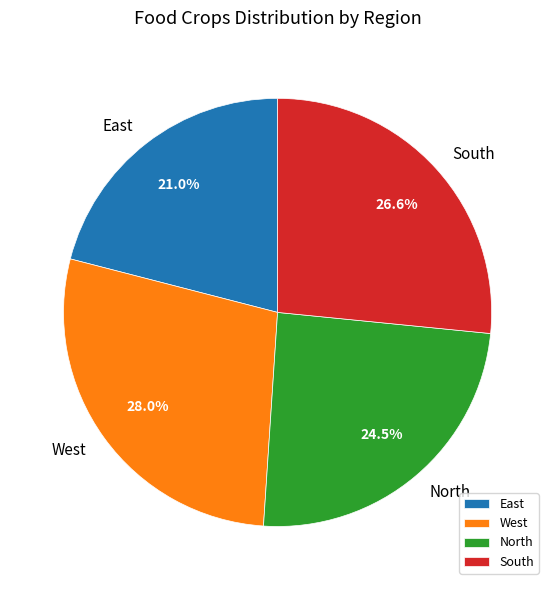

How many slices are in this pie chart?

4